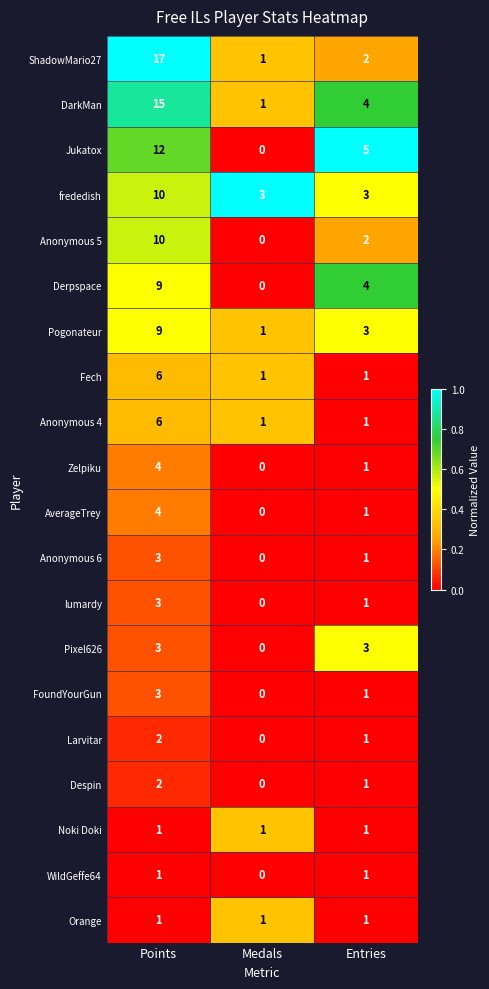

Which series has the largest range (max minus min)?

ShadowMario27